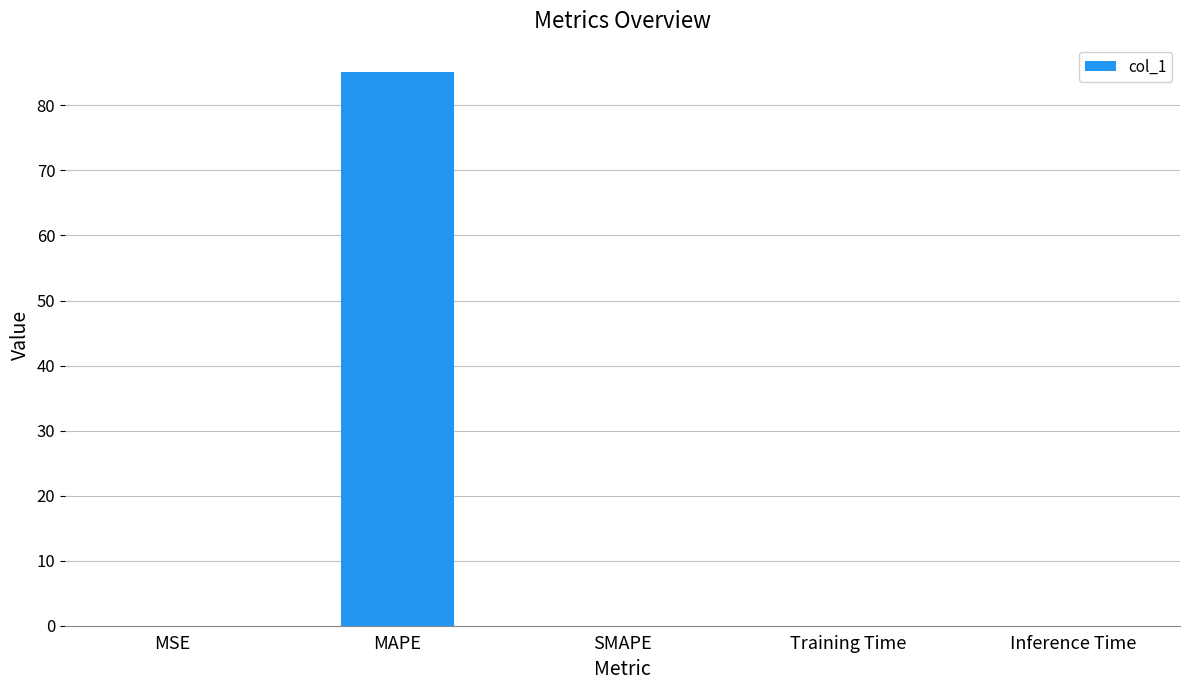

What is the greatest value displayed?

85.1